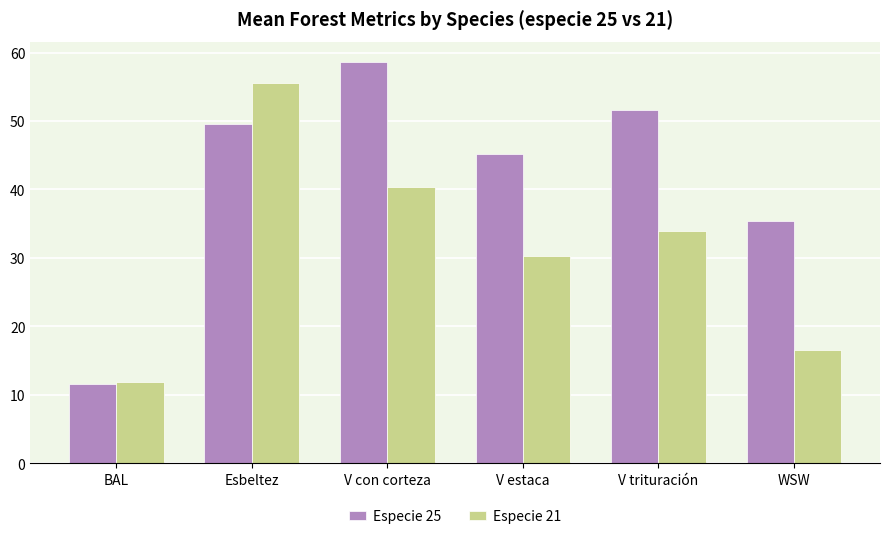

At which category is the sum across all series the highest?

Esbeltez